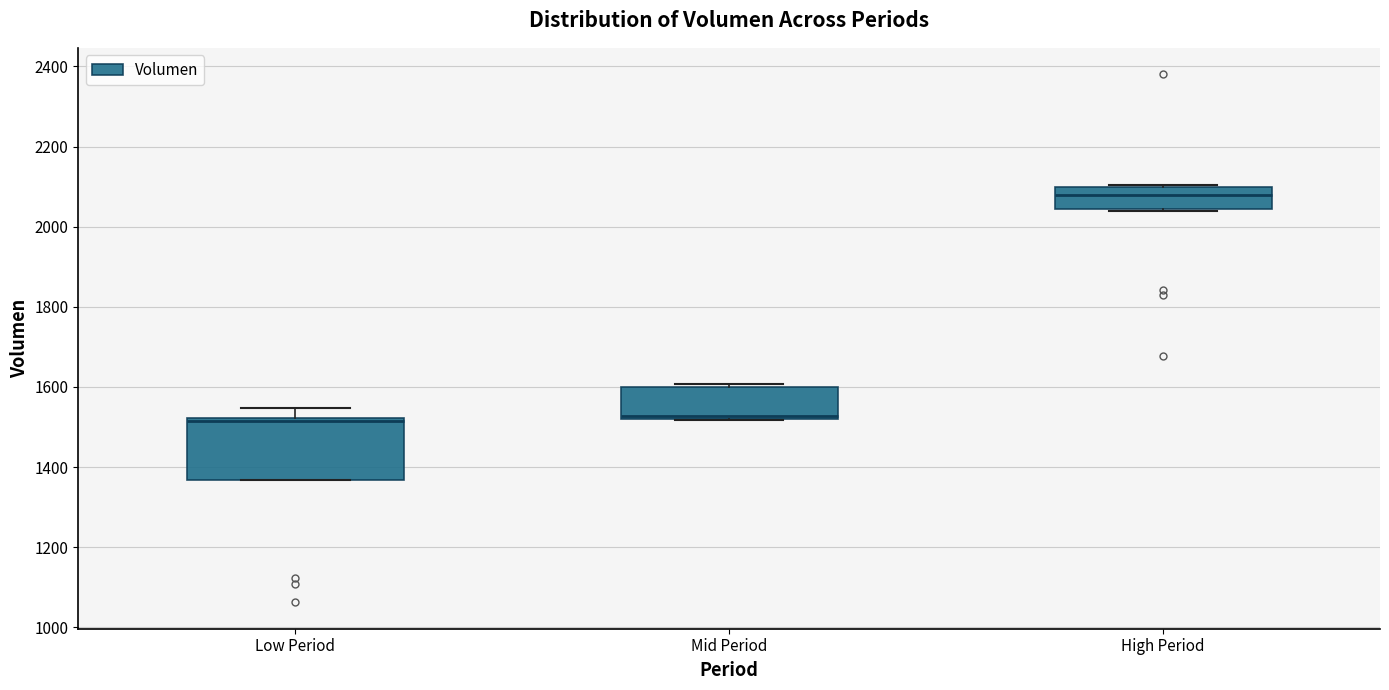

Reading left to right, transcribe this box plot: for each box, give where its median line is, the range the box spans, and where its two whiskers end, as read against the y-axis. The values are not printed on the chart, so give them approximately, as read against the axis.

Low Period: median 1520 (just below the box's upper edge), box 1360 to 1520, whiskers 1360 to 1540
Mid Period: median 1520 (just above the box's lower edge), box 1520 to 1600, whiskers 1520 to 1600 (just above the box's upper edge)
High Period: median 2080, box 2040 to 2100, whiskers 2040 to 2100